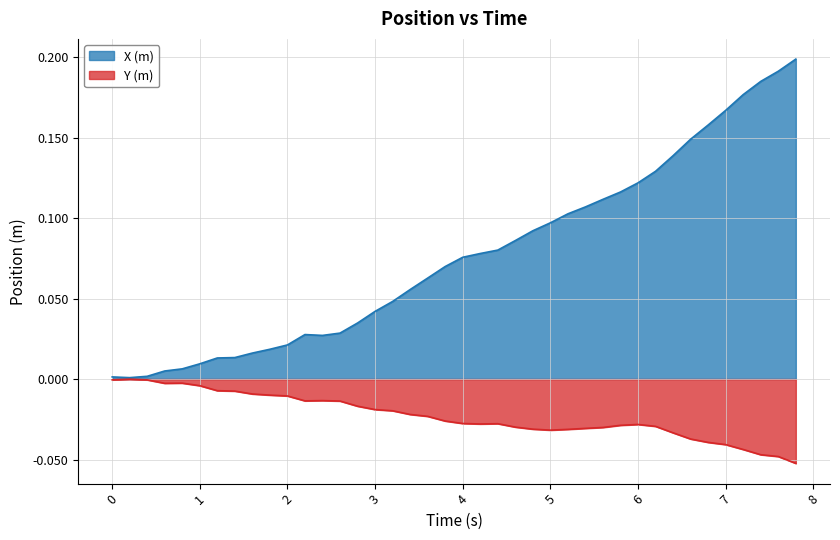

Which series has the largest range (max minus min)?

X (m)